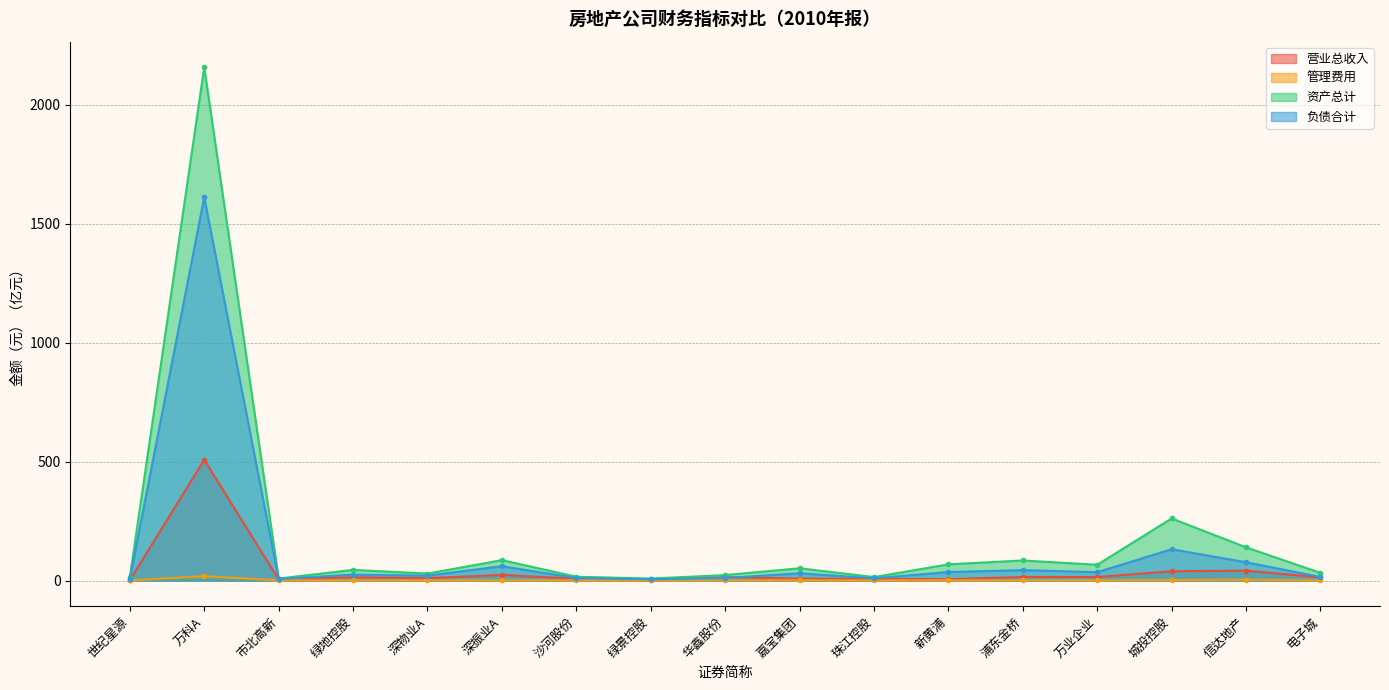

How many data points does each series have?

17